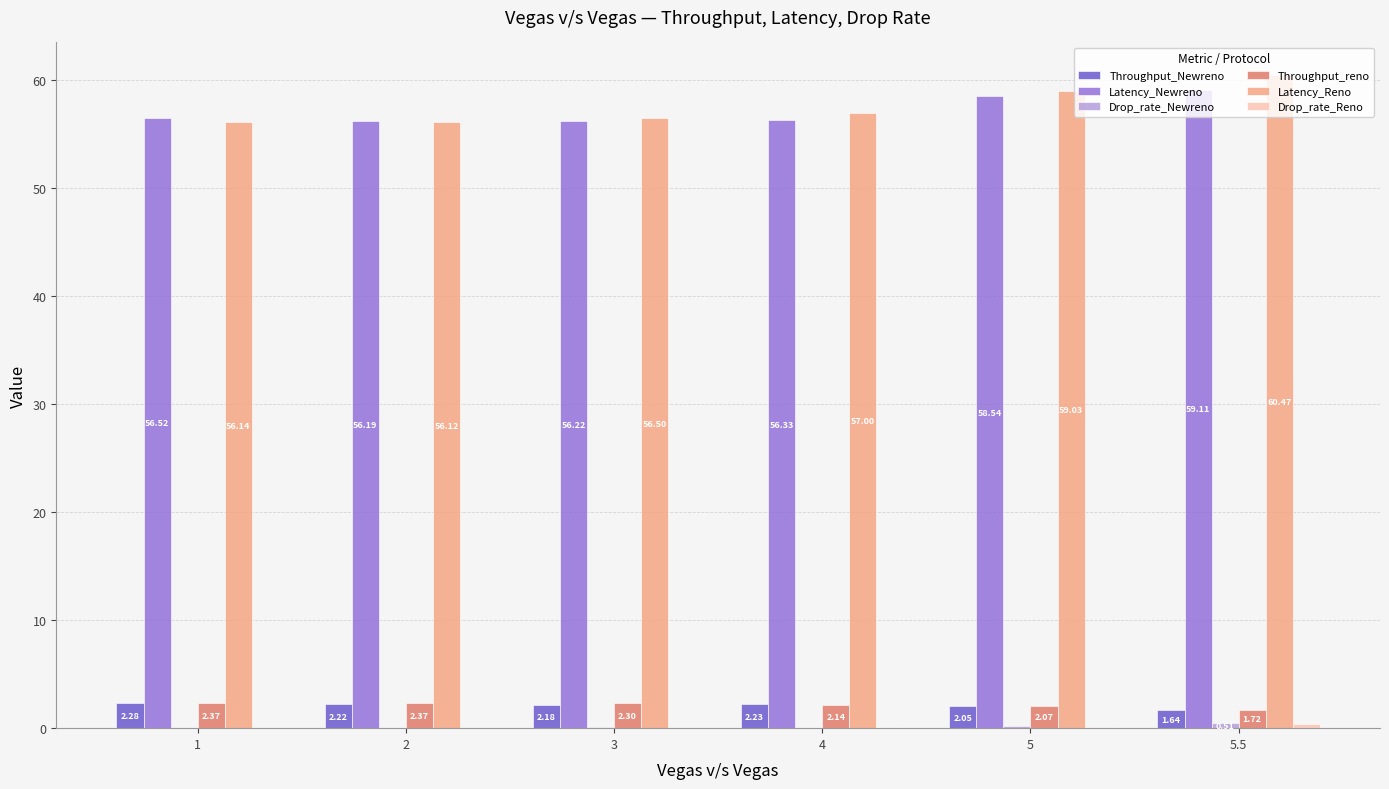

What is the total value across all series at 4?

117.9